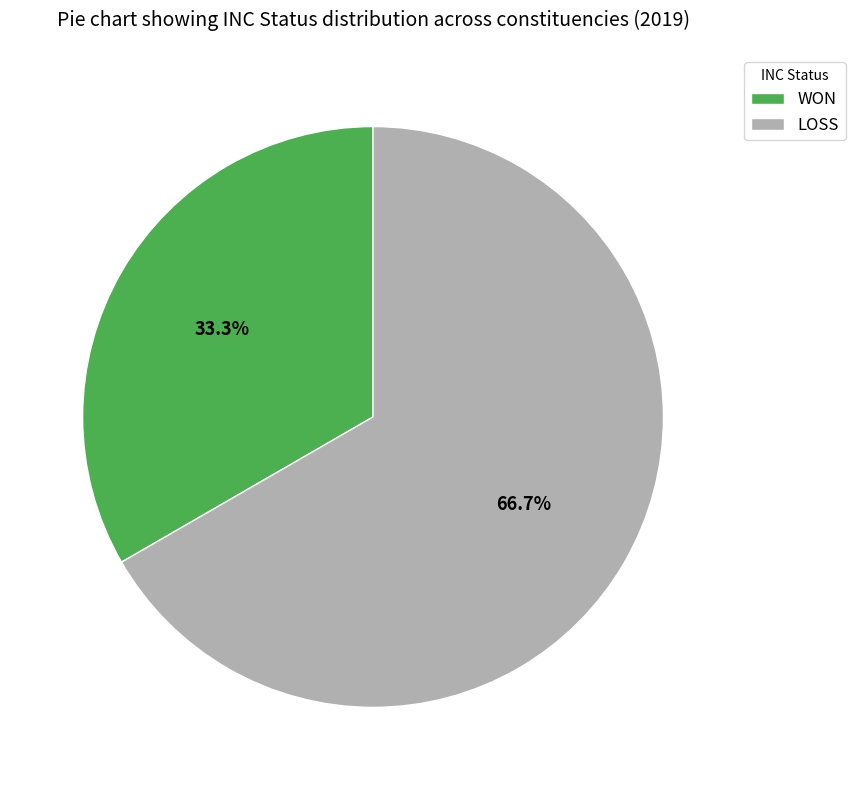

Rank the categories by value from highest to lowest.

LOSS, WON